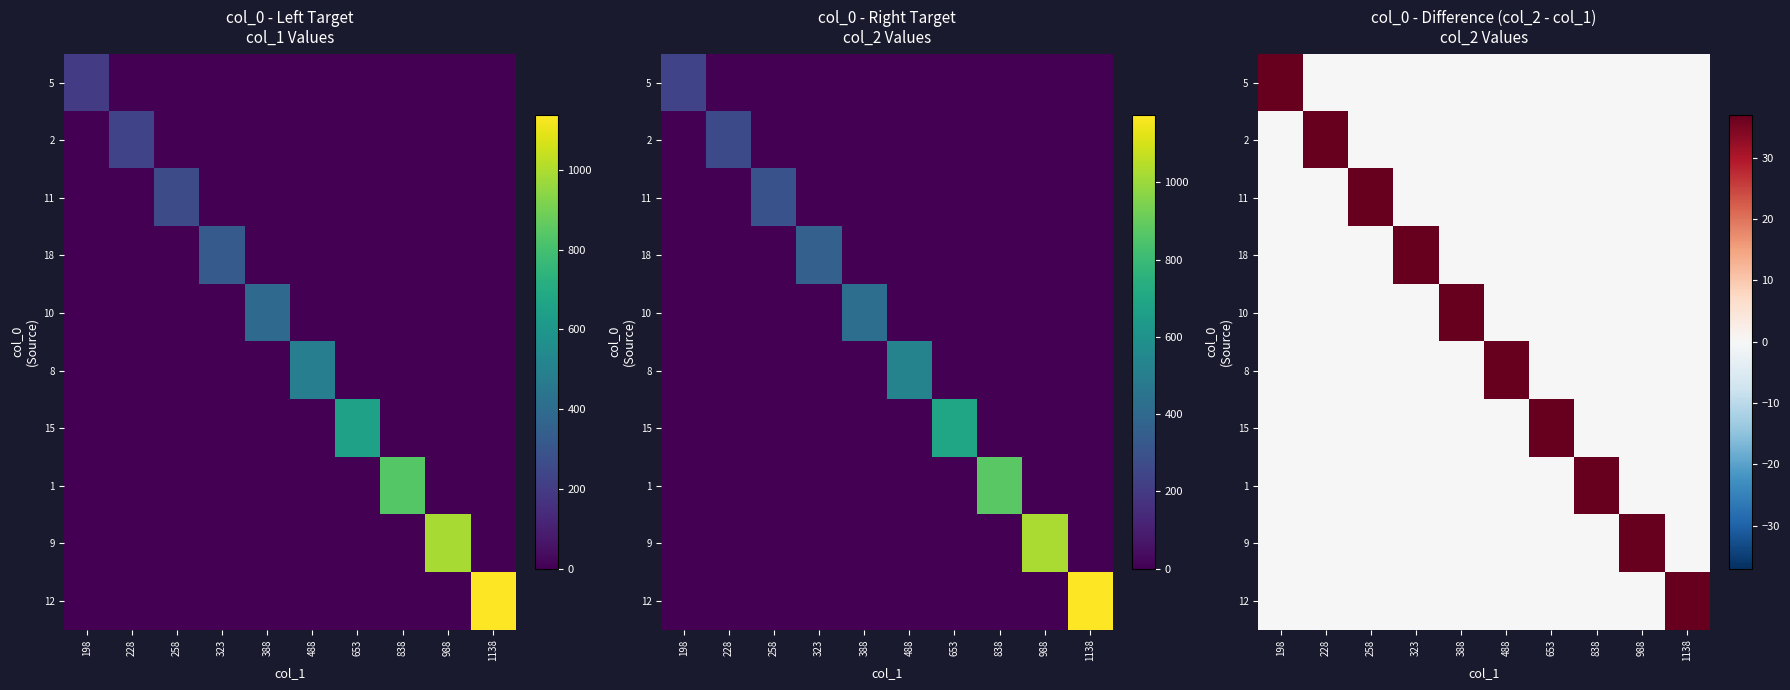

Rank the series by their maximum value, from lowest to highest.

5, 2, 11, 18, 10, 8, 15, 1, 9, 12